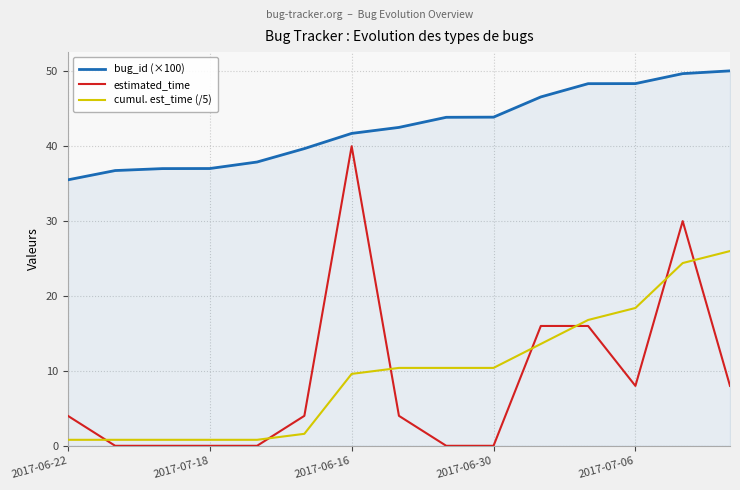

Which series has the widest spread of values?

estimated_time